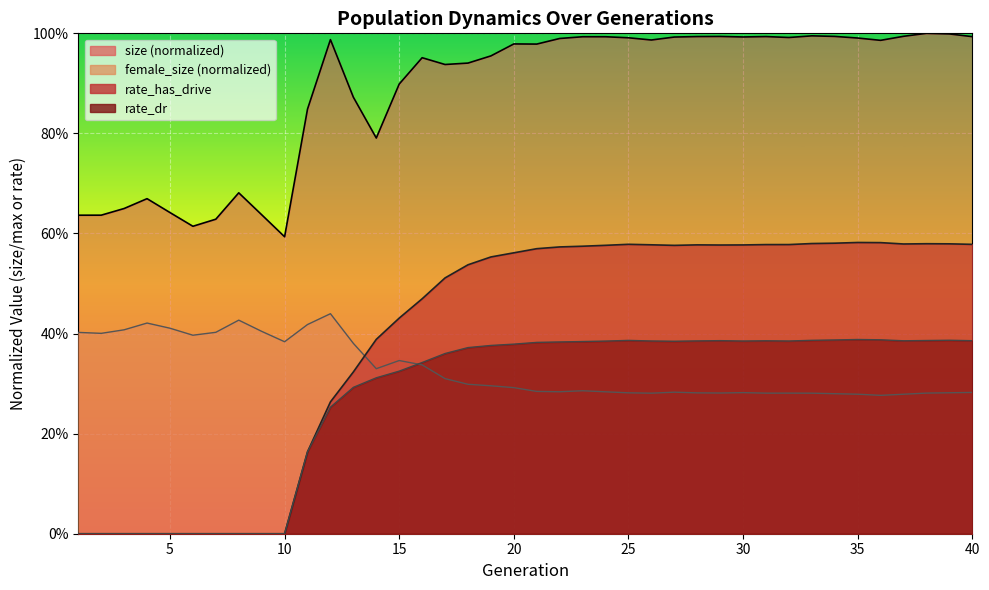

Which category has the highest value in the size series?

38